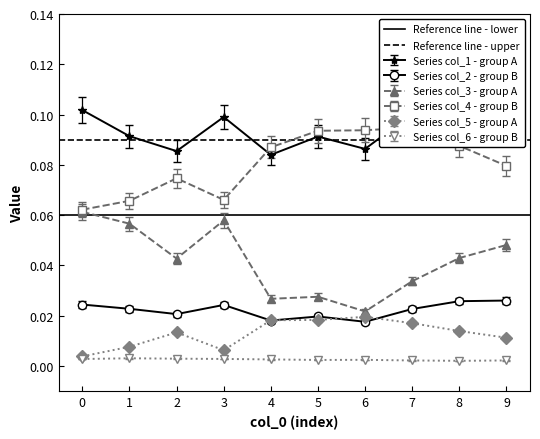

The value of Reference line - upper at 0 is 0.1. True or false?

True